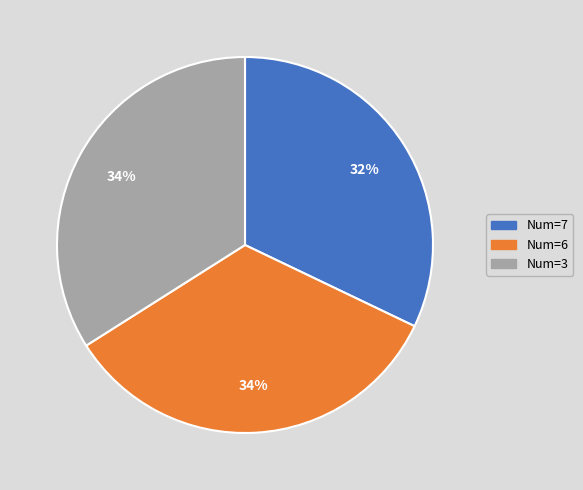

To the nearest percent, what is the difference between the largest and smallest slice percentages?

2%